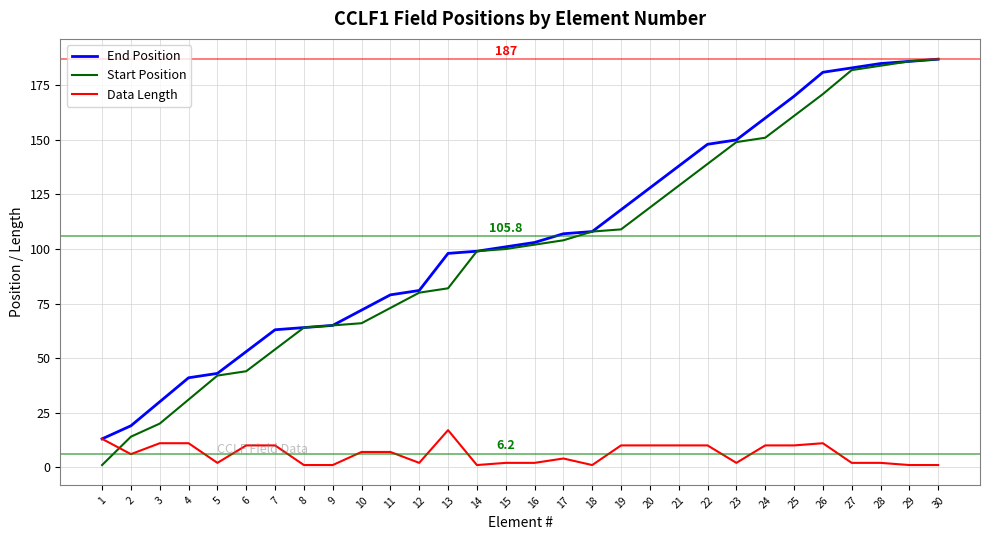

Reading left to right, list all the values displayed in this chart.

End Position: 13	19	30	41	43	53	63	64	65	72	79	81	98	99	101	103	107	108	118	128	138	148	150	160	170	181	183	185	186	187
Start Position: 1	14	20	31	42	44	54	64	65	66	73	80	82	99	100	102	104	108	109	119	129	139	149	151	161	171	182	184	186	187
Data Length: 13	6	11	11	2	10	10	1	1	7	7	2	17	1	2	2	4	1	10	10	10	10	2	10	10	11	2	2	1	1